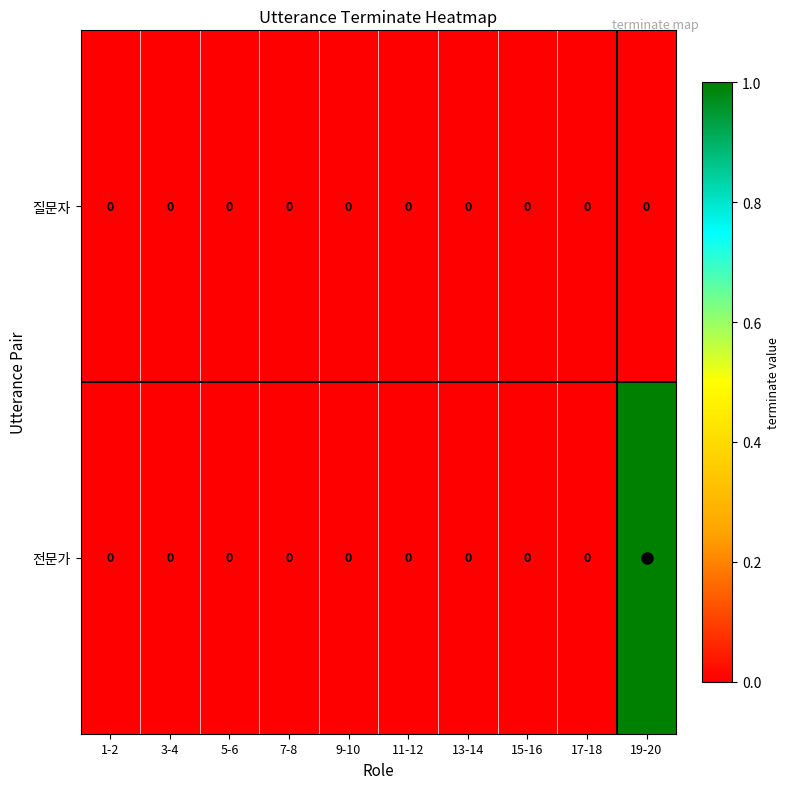

The value of 전문가 at 7-8 is 0. True or false?

True